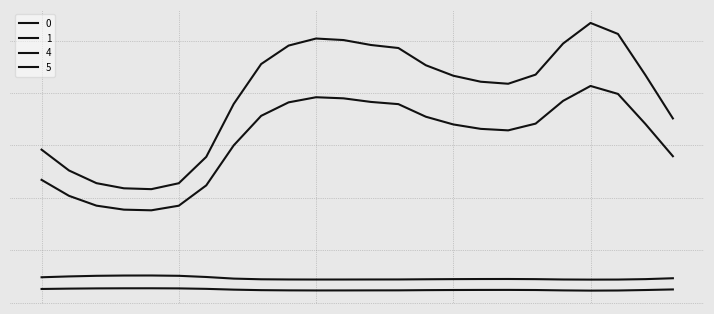

Does the chart display data point markers on the line(s)?

No